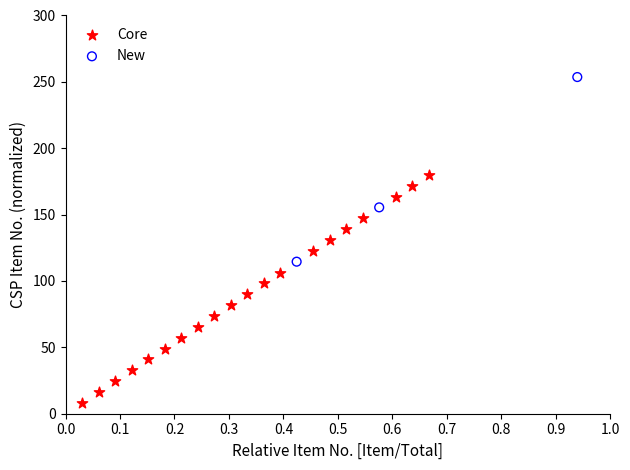

Which series contains the lowest Y value?

Core